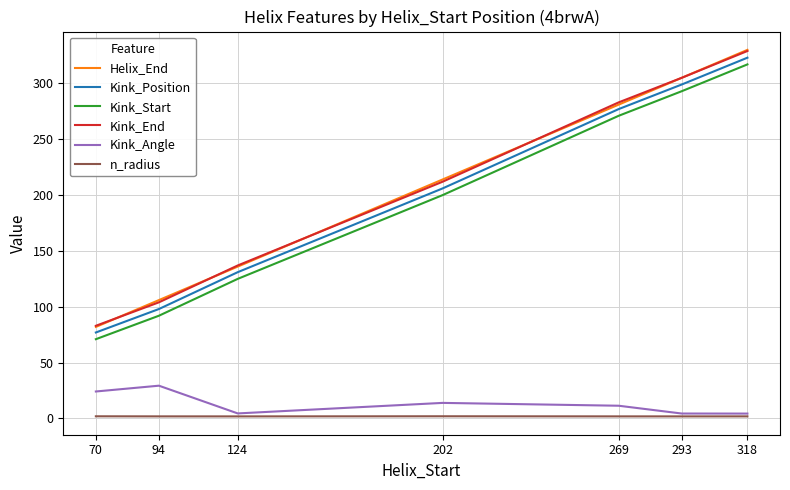

Which series has the largest range (max minus min)?

Helix_End